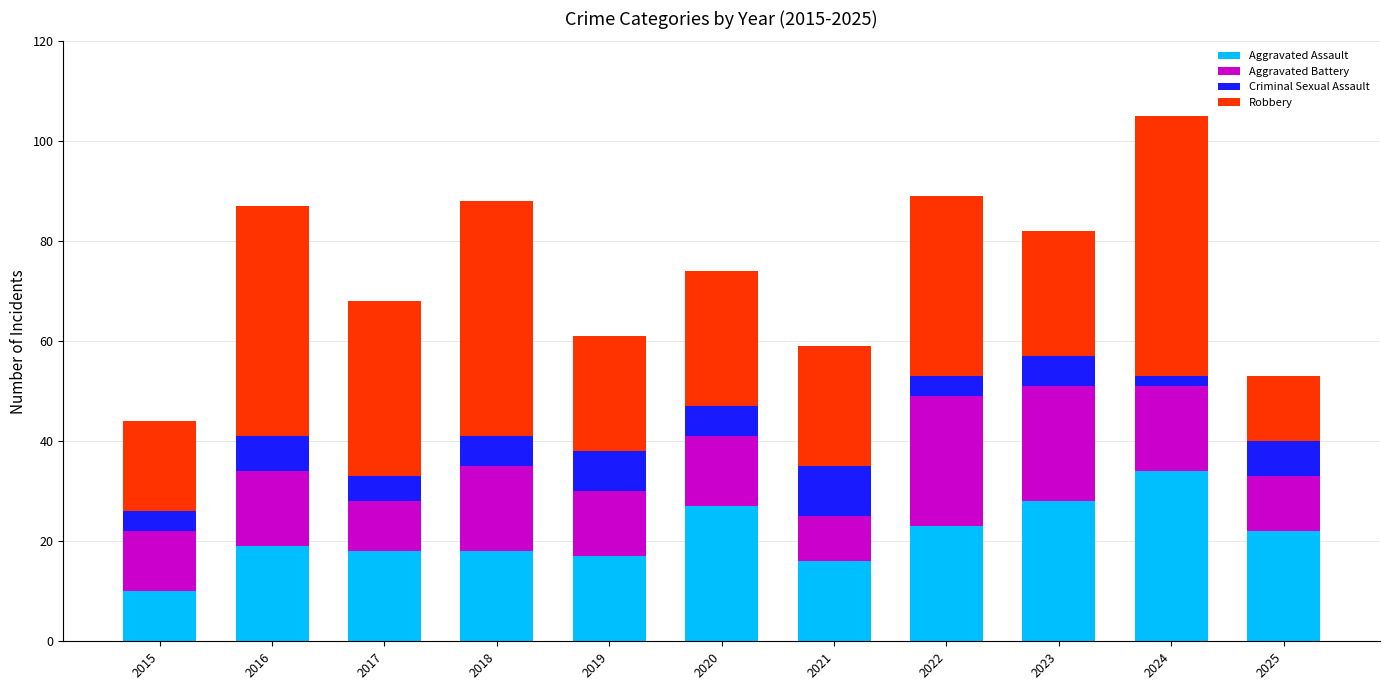

What is the total value across all series at 2022?

89